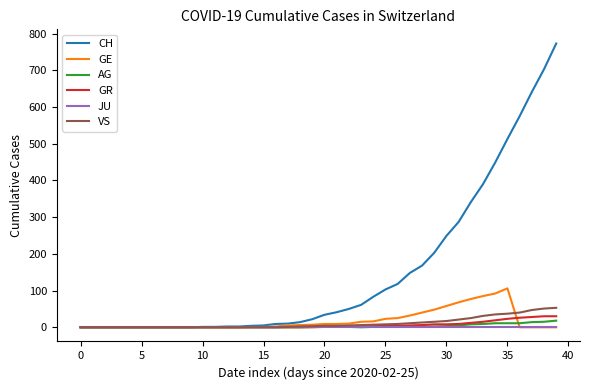

What is the greatest value displayed?

773